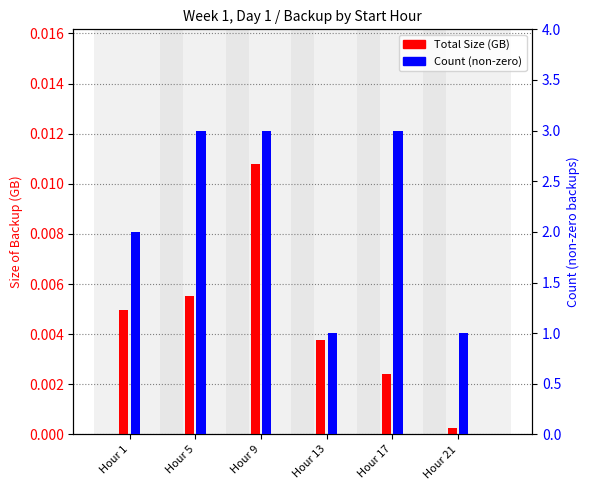

What is the difference between the maximum and minimum values in the Count (non-zero) series?

2.0